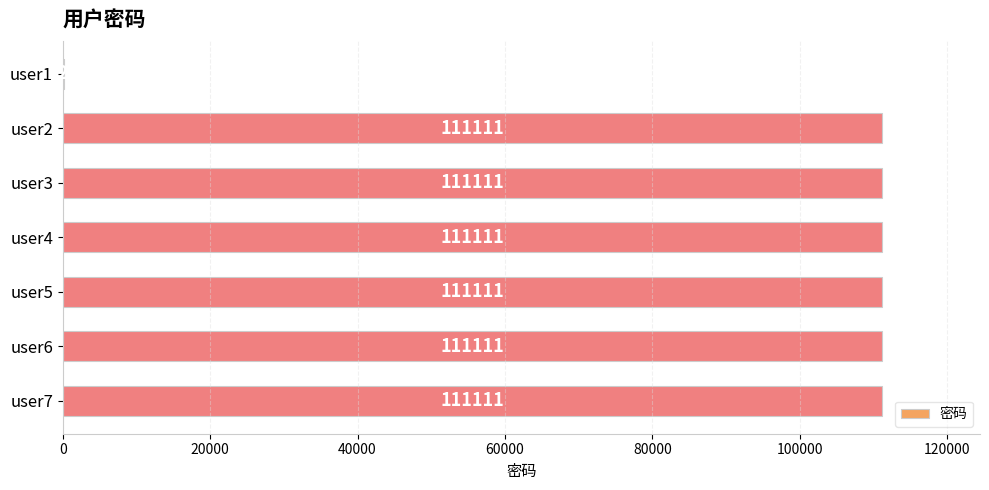

What is the ratio of the value at user5 to the value at user6?

1.0